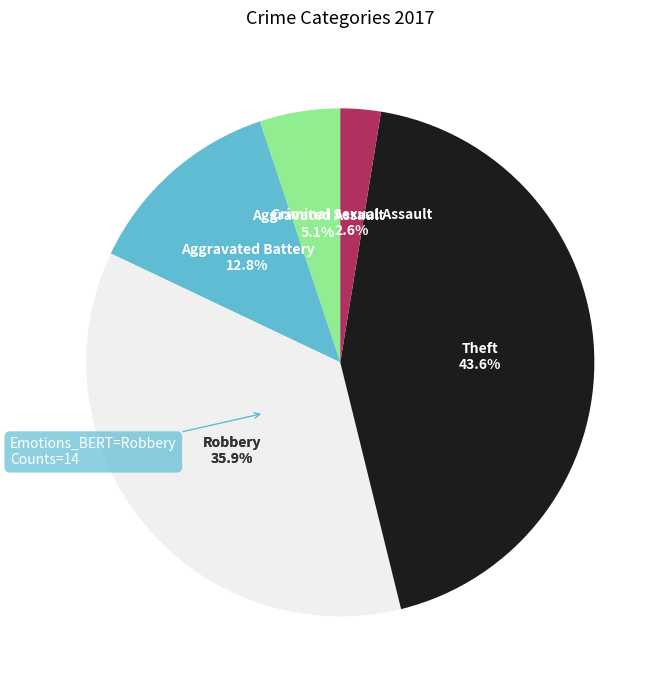

To the nearest percent, what is the difference between the largest and smallest slice percentages?

41%